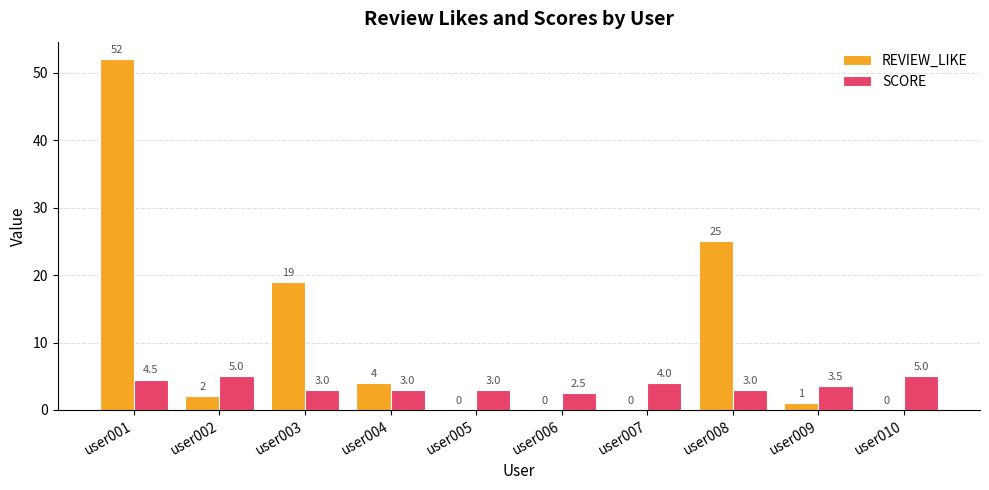

What is the highest value of the SCORE series?

5.0